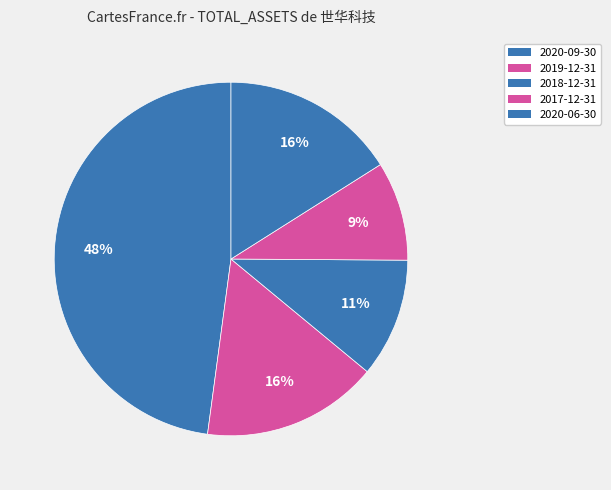

Count the number of slices in the pie.

5